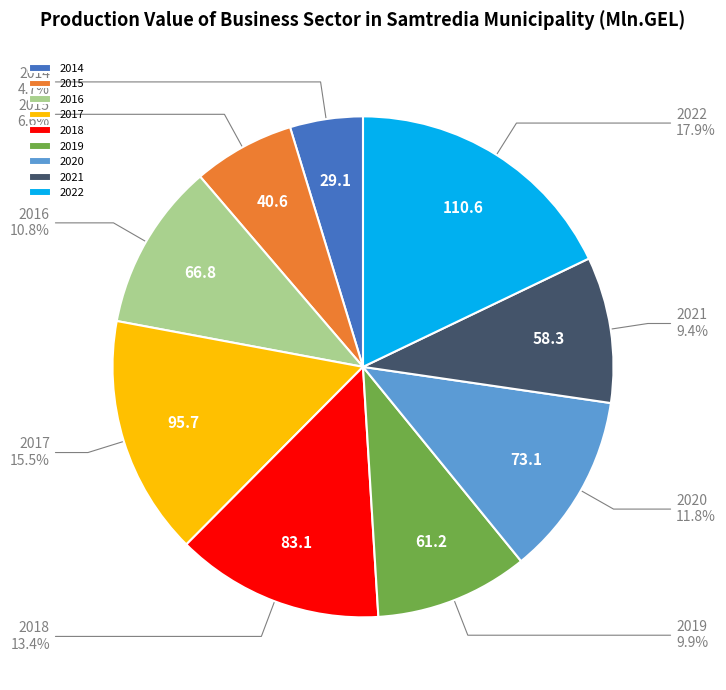

To the nearest percent, what portion does 2020 represent?

12%